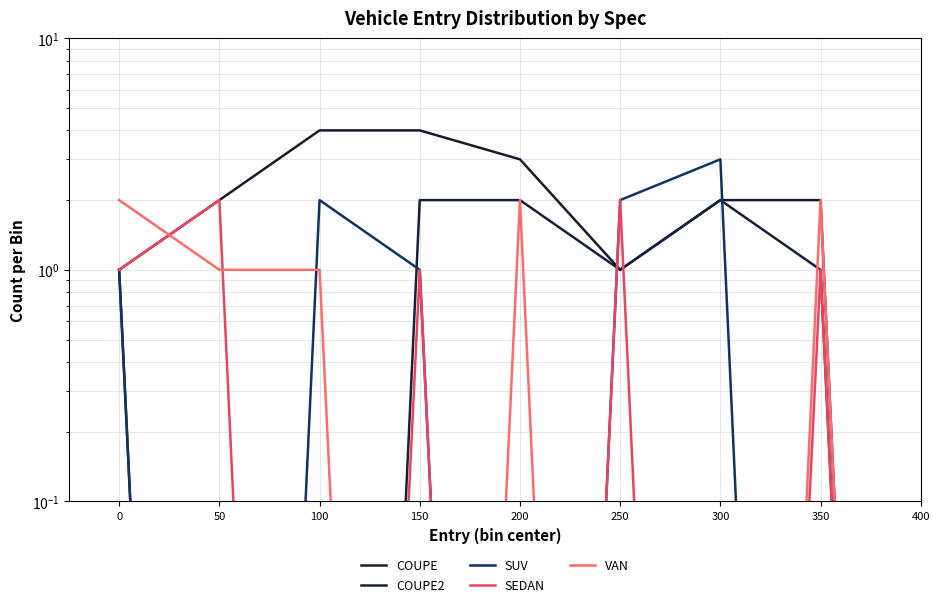

What is the total value across all series at 200?

7.0